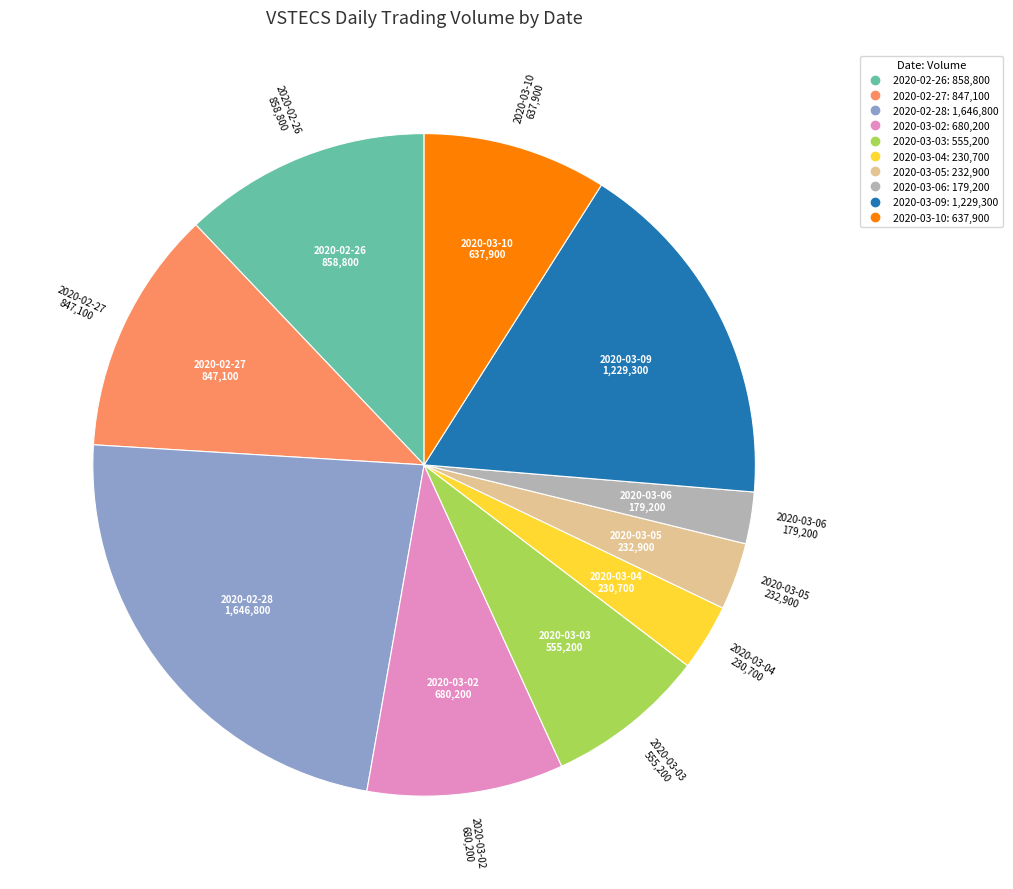

Count the number of slices in the pie.

10